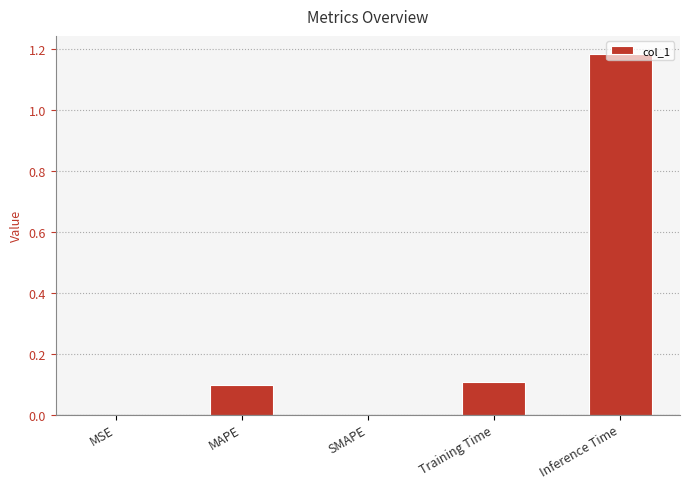

True or false: the data shows 0.1 at Training Time.

True